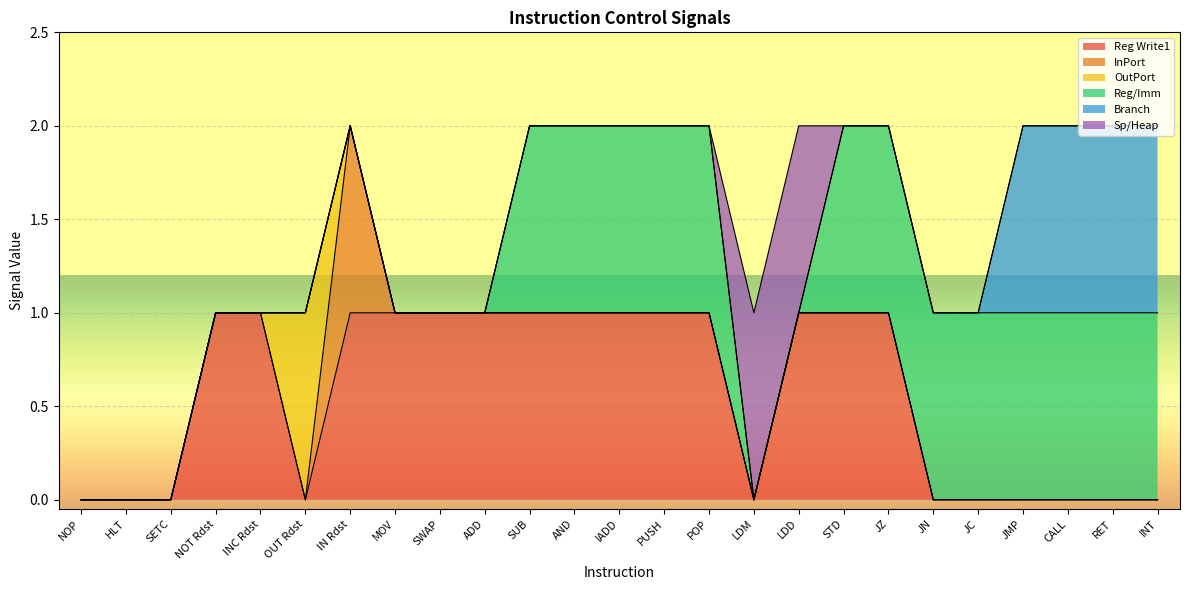

Is the value of InPort at JN greater than the value of Sp/Heap at RET?

No